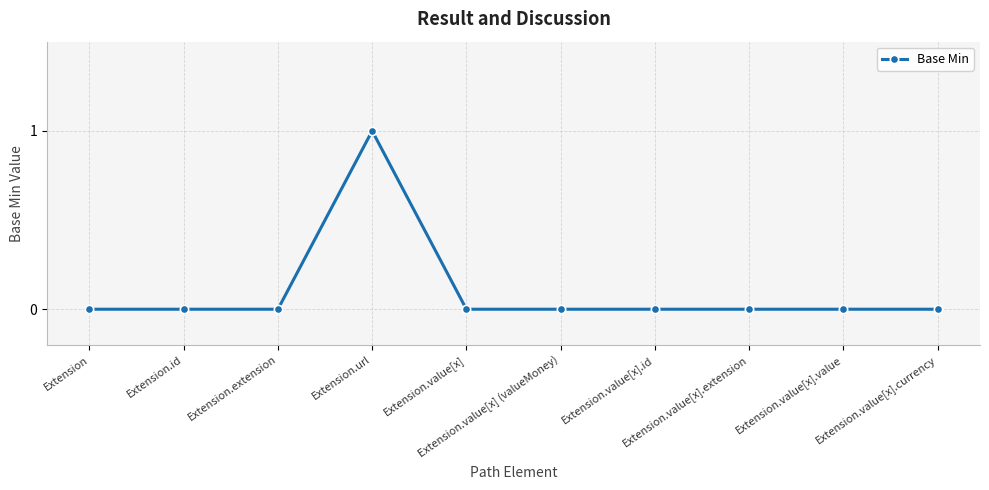

The value at Extension.value[x] is 0. True or false?

True